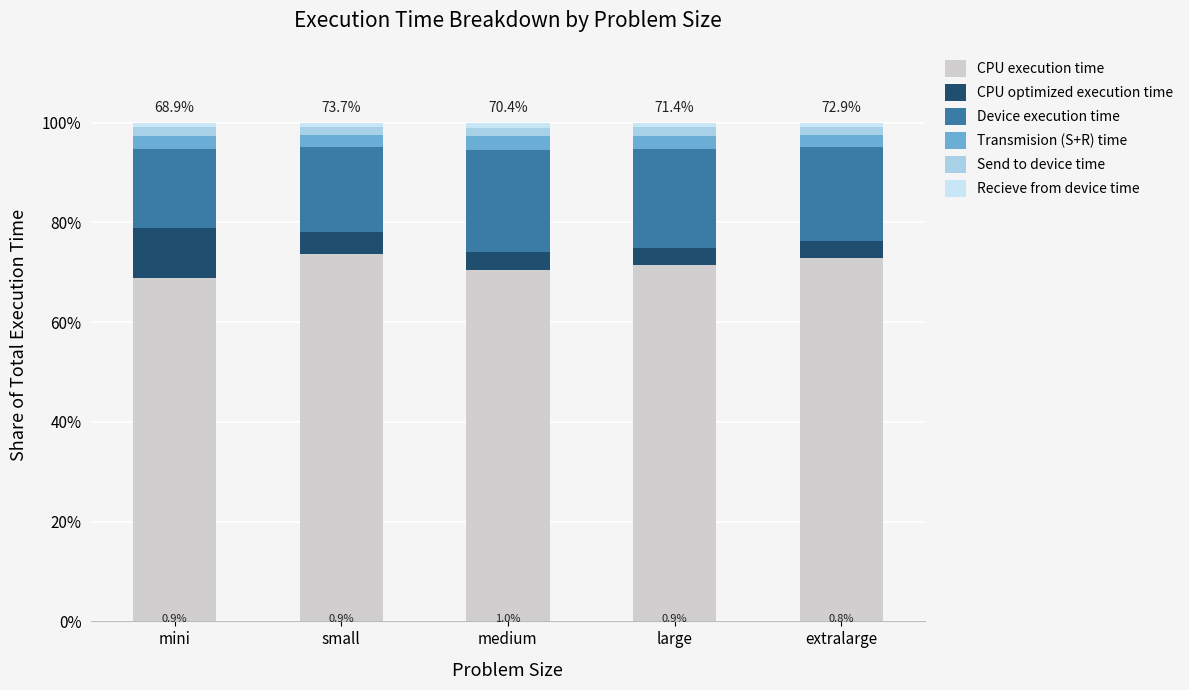

What value does the CPU execution time series have at mini?

68.9